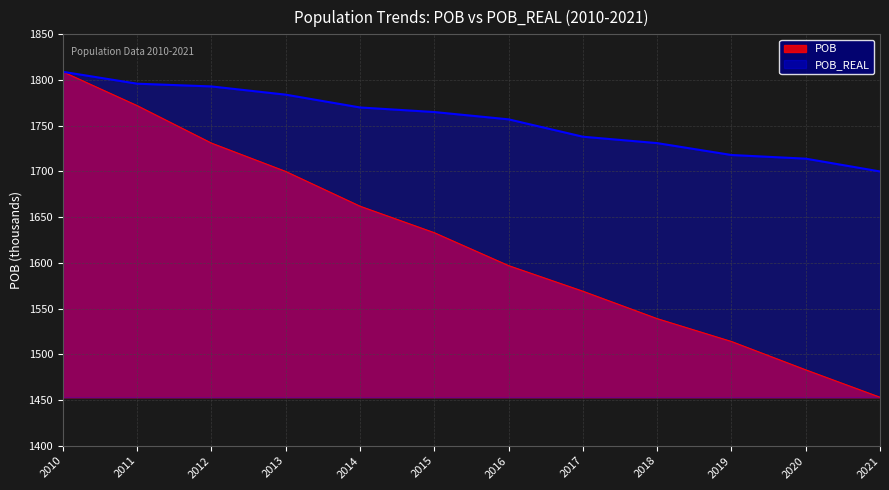

What are all the series names shown in the legend?

POB, POB_REAL